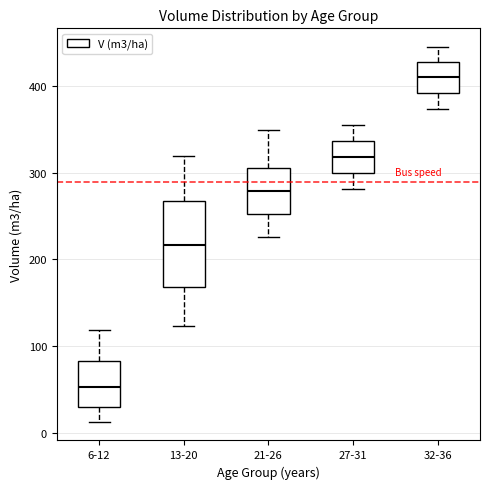

Reading left to right, read every box against the y-axis: the position of its median line, the range the box covers, and the ends of its whiskers. The values are not printed on the chart, so give them approximately, as read against the axis.

6-12: median 50, box 30 to 80, whiskers 10 to 120
13-20: median 220, box 170 to 270, whiskers 120 to 320
21-26: median 280, box 250 to 310, whiskers 230 to 350
27-31: median 320, box 300 to 340, whiskers 280 to 360
32-36: median 410, box 390 to 430, whiskers 370 to 440